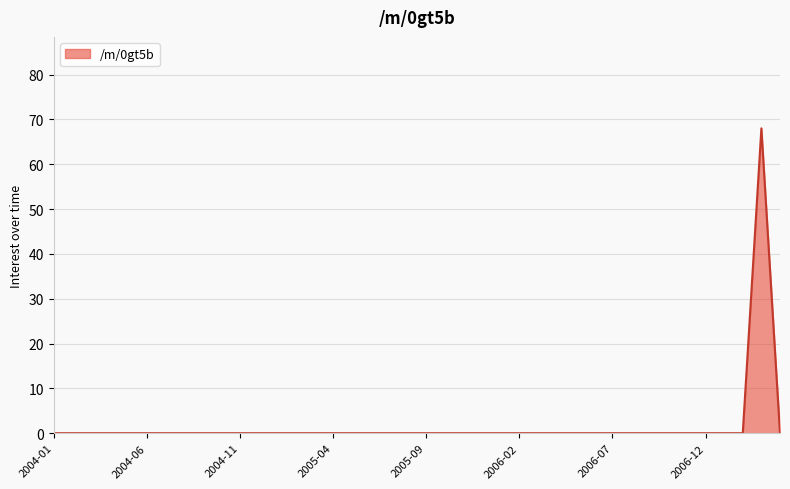

What is the greatest value displayed?

68